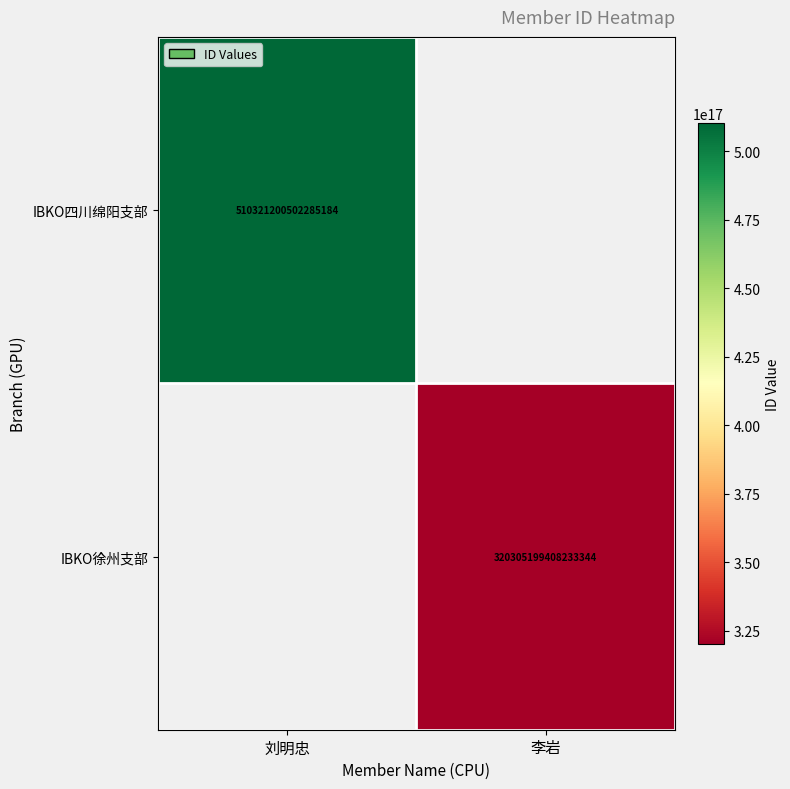

The value of IBKO徐州支部 at 李岩 is 320305199408233344. True or false?

True